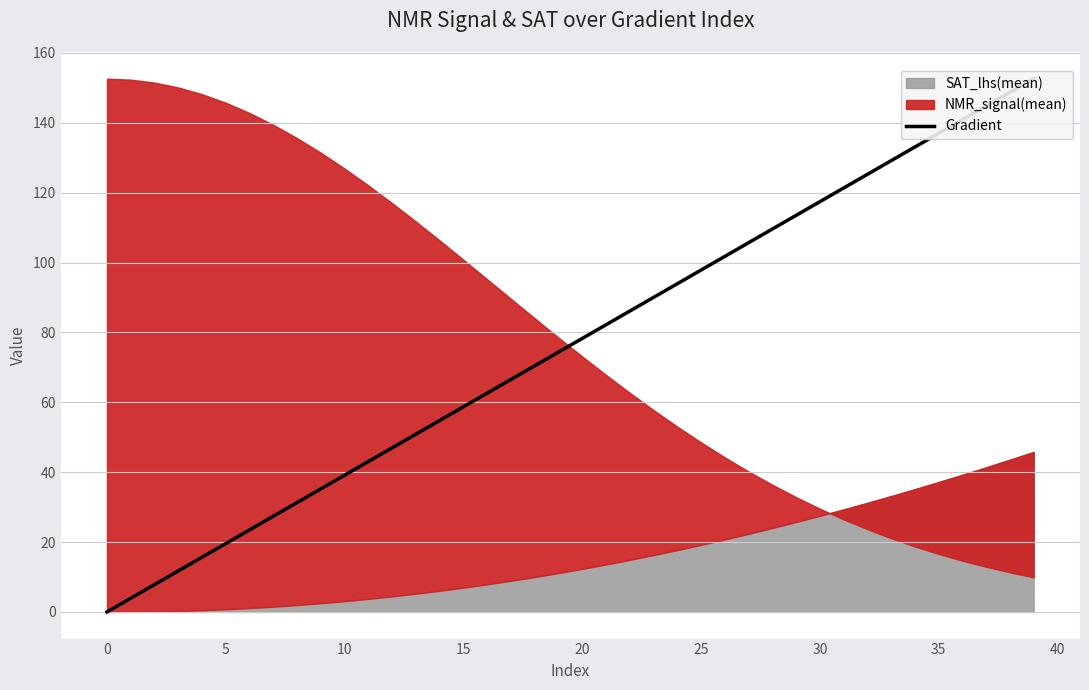

How many values are above zero?

39